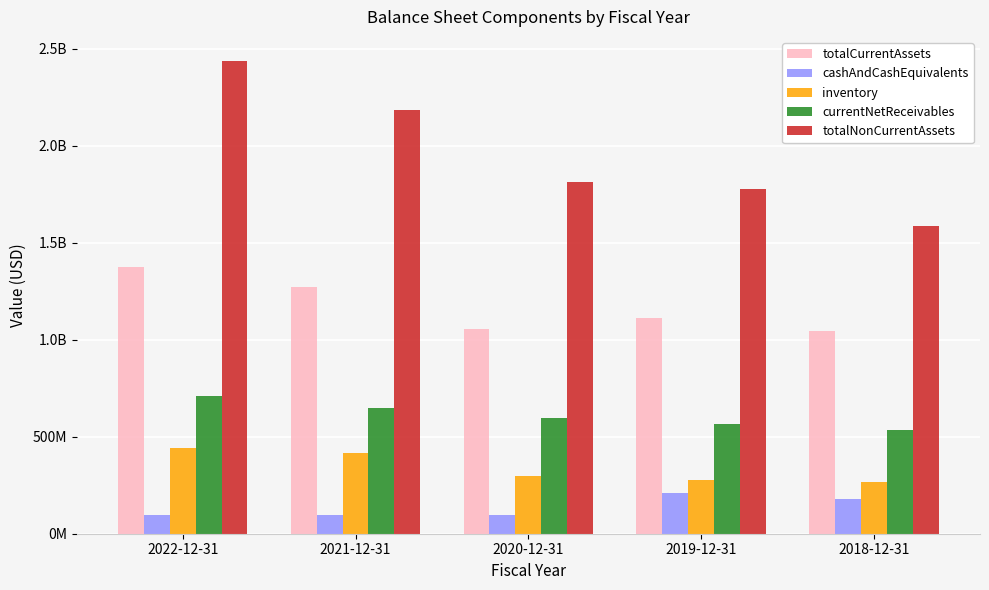

What is the difference between the maximum and minimum values in the totalNonCurrentAssets series?

853347000